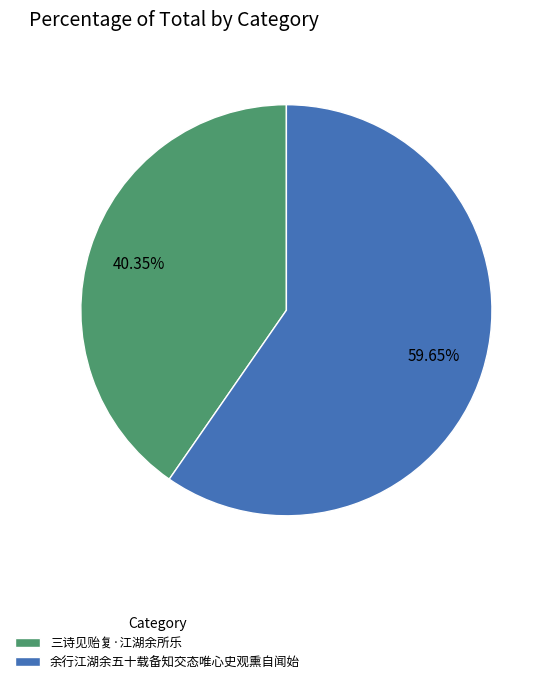

How many slices are in this pie chart?

2